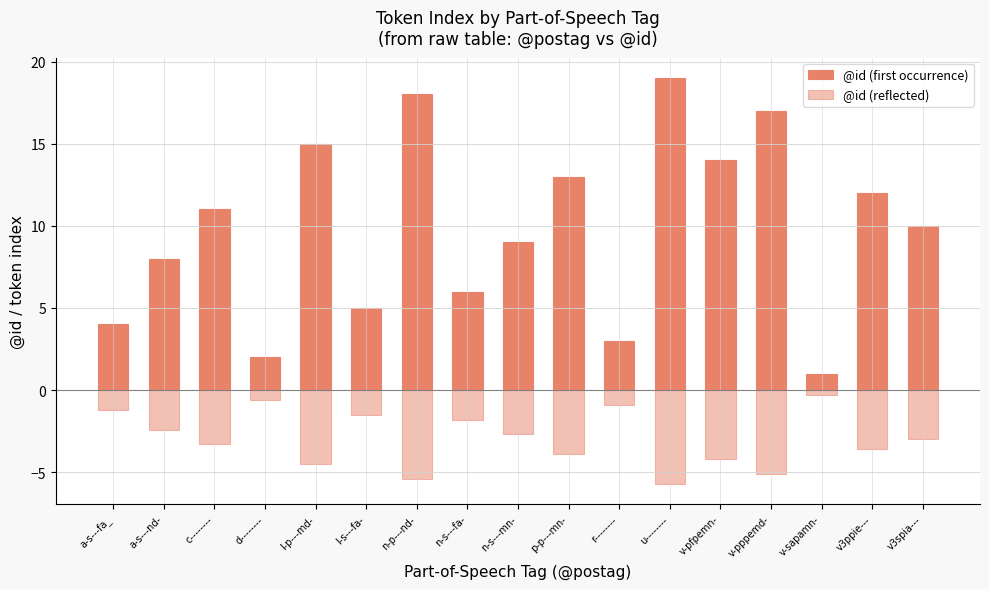

What is the maximum value shown in the chart?

19.0